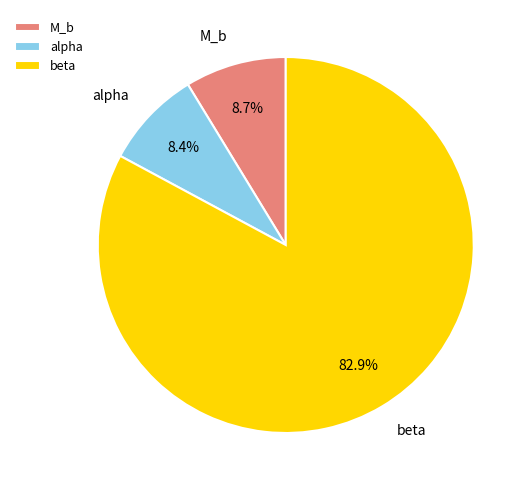

Between beta and alpha, which is larger?

beta